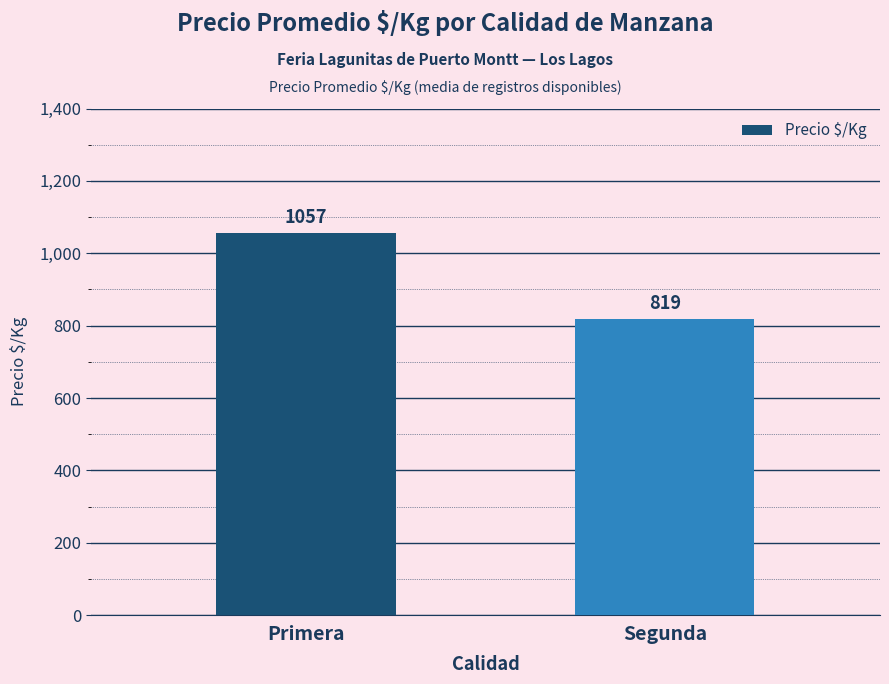

The chart shows a value of 819 at Segunda. True or false?

True